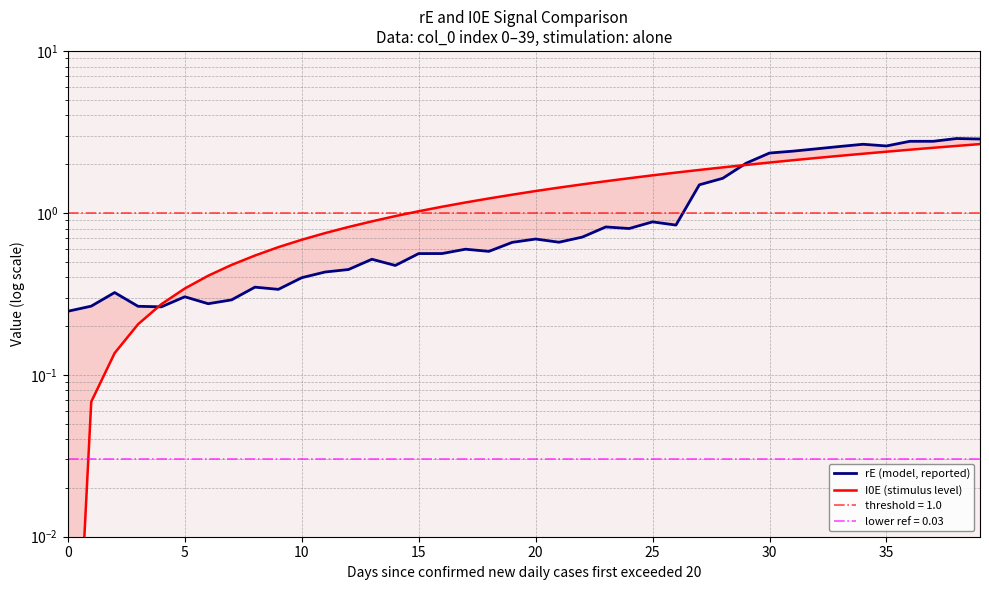

What is the sum of all rE (model, reported) values?

45.0